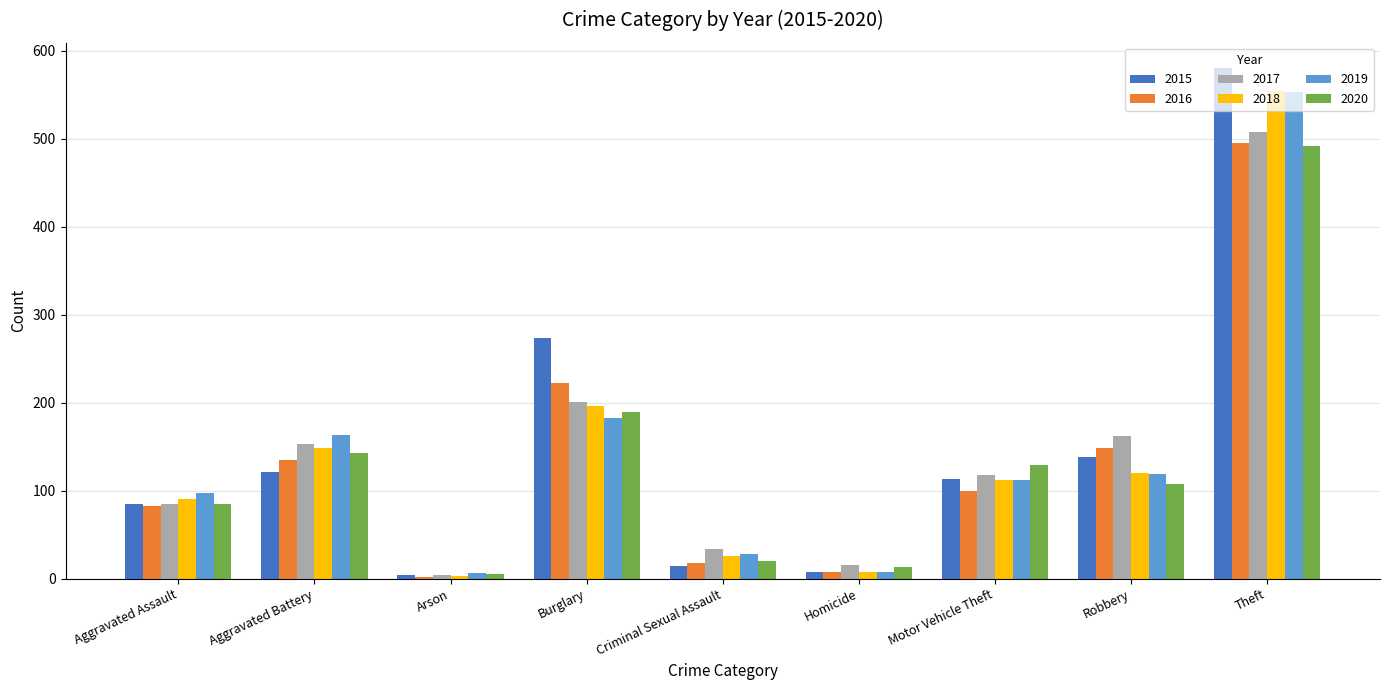

What is the label of the 7th bar from the left?

Motor Vehicle Theft